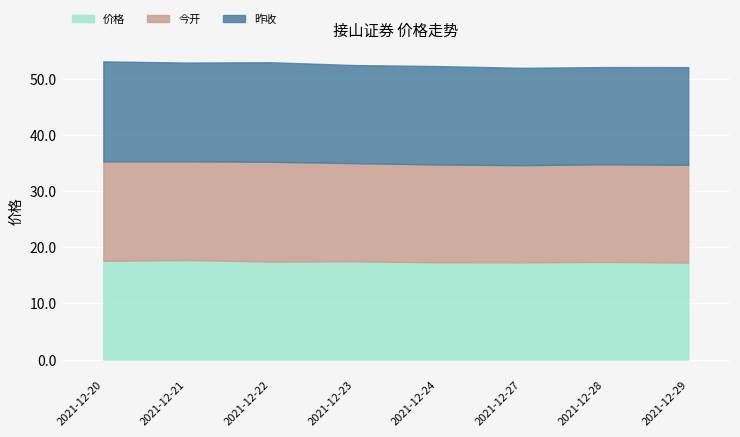

True or false: 昨收 and 今开 intersect in this chart.

True